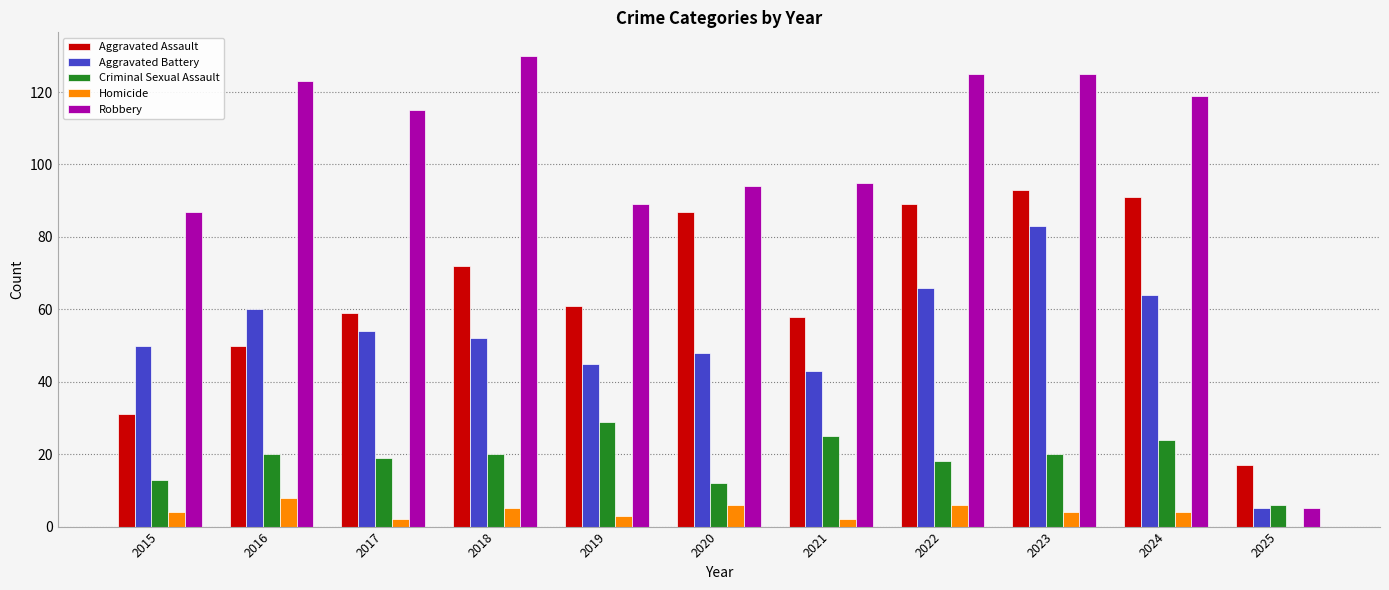

Reading left to right, transcribe all the data shown in this chart.

Aggravated Assault: 31	50	59	72	61	87	58	89	93	91	17
Aggravated Battery: 50	60	54	52	45	48	43	66	83	64	5
Criminal Sexual Assault: 13	20	19	20	29	12	25	18	20	24	6
Homicide: 4	8	2	5	3	6	2	6	4	4	0
Robbery: 87	123	115	130	89	94	95	125	125	119	5